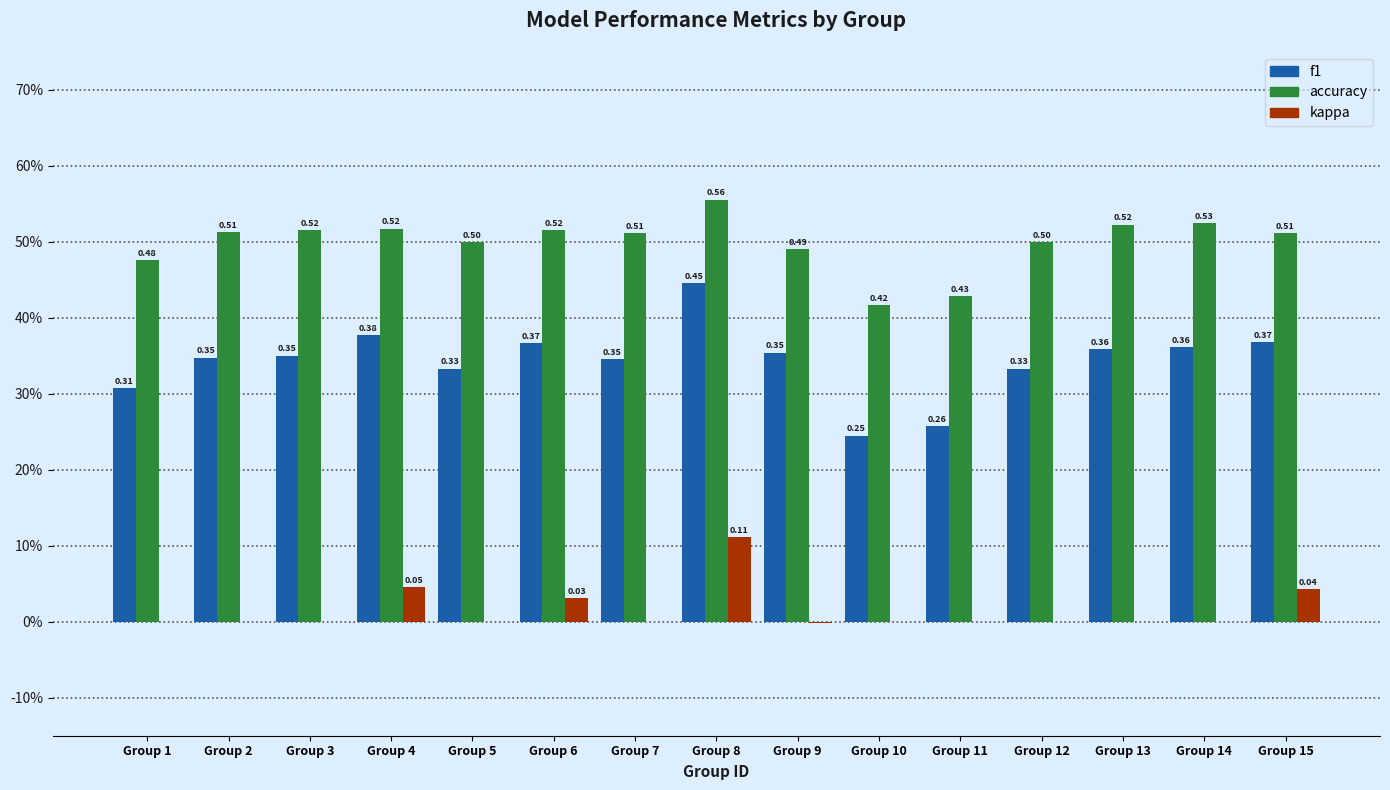

Between Group 13 and Group 15, which series saw the biggest shift?

kappa